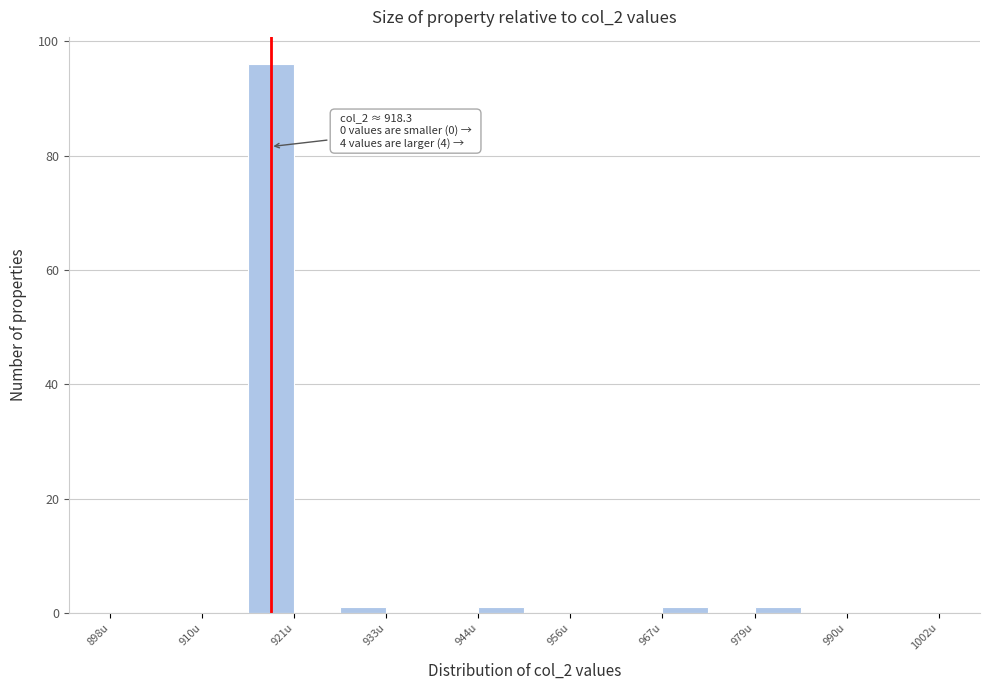

Read against the x-axis, roughly where is the centre of the tallest bar?

918